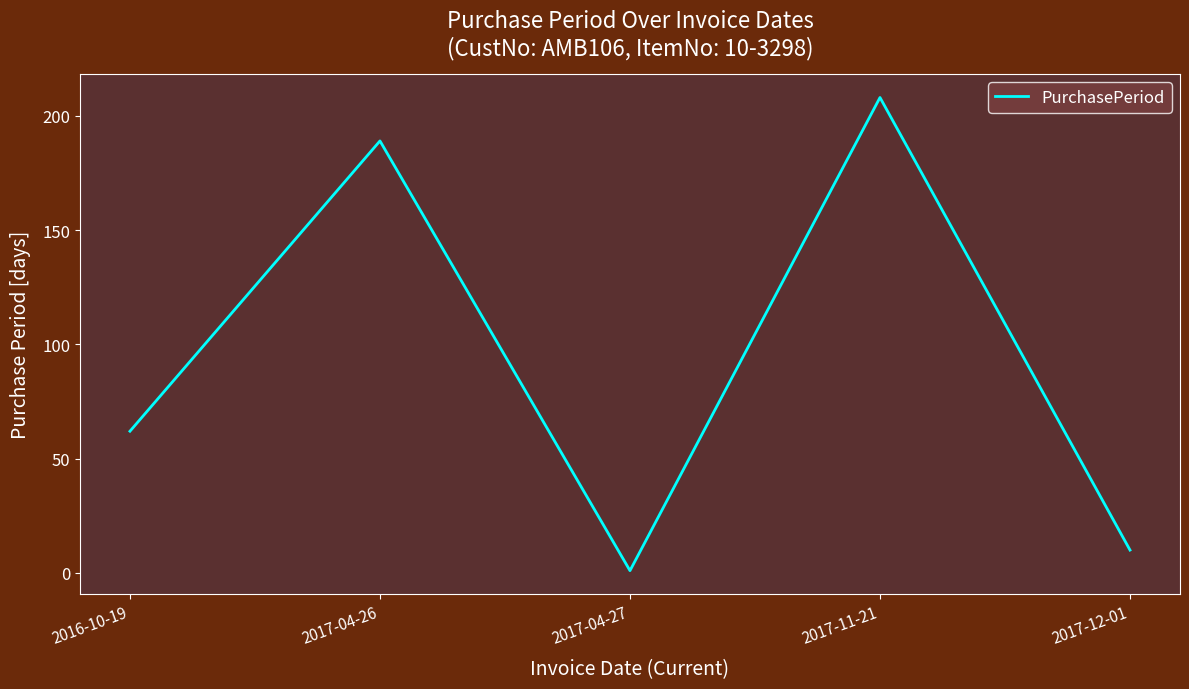

What is the change in value from 2017-04-26 to 2017-04-27?

-188